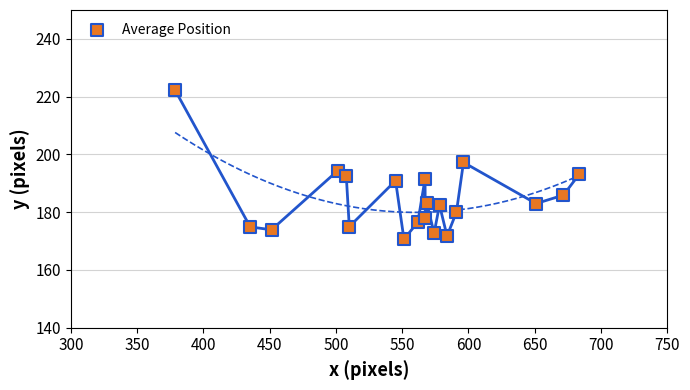

What is the range of X values (max minus min)?

305.1